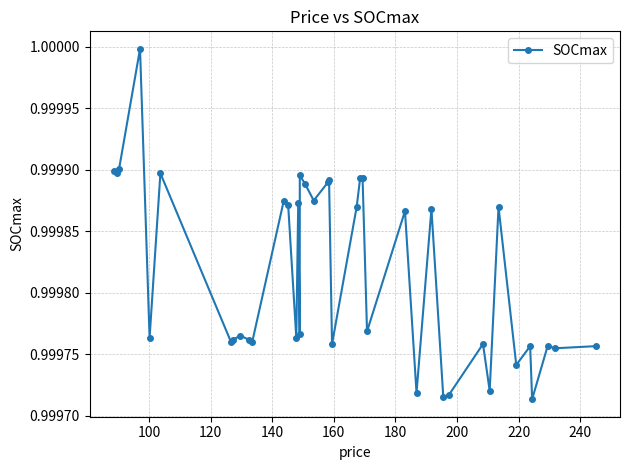

True or false: there are more than 2 points higher than both neighbors.

True